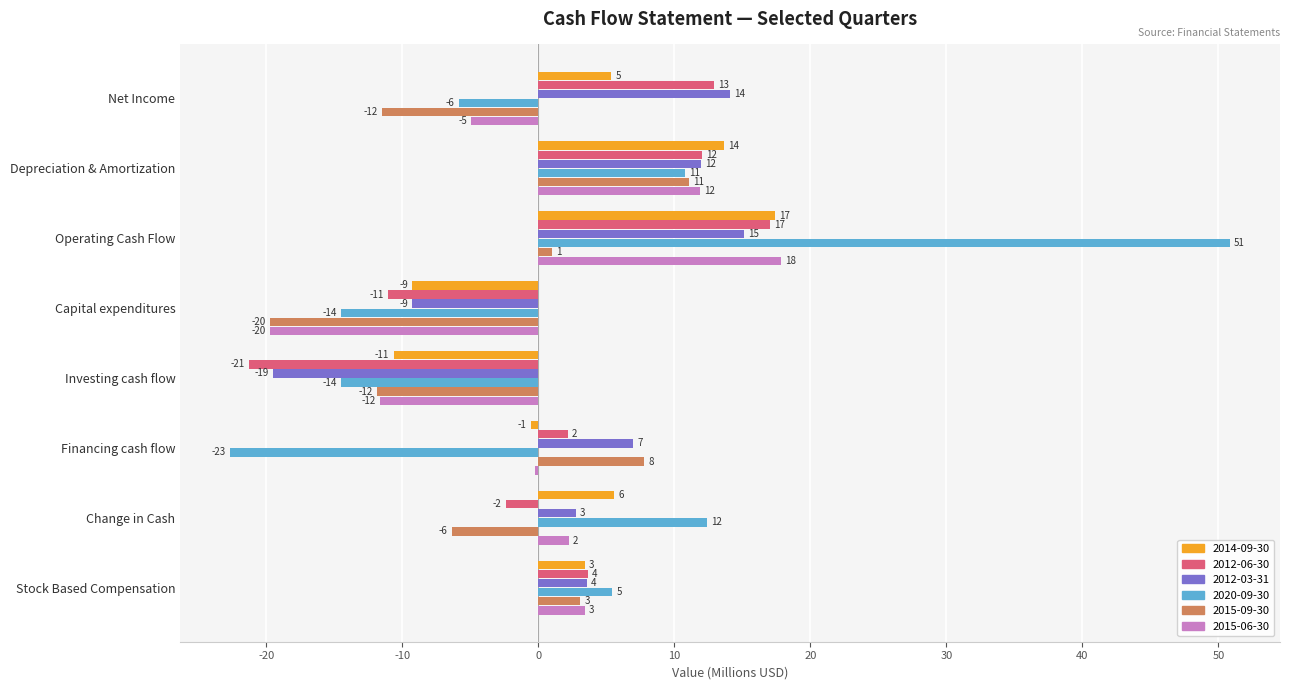

What are all the series names shown in the legend?

2014-09-30, 2012-06-30, 2012-03-31, 2020-09-30, 2015-09-30, 2015-06-30